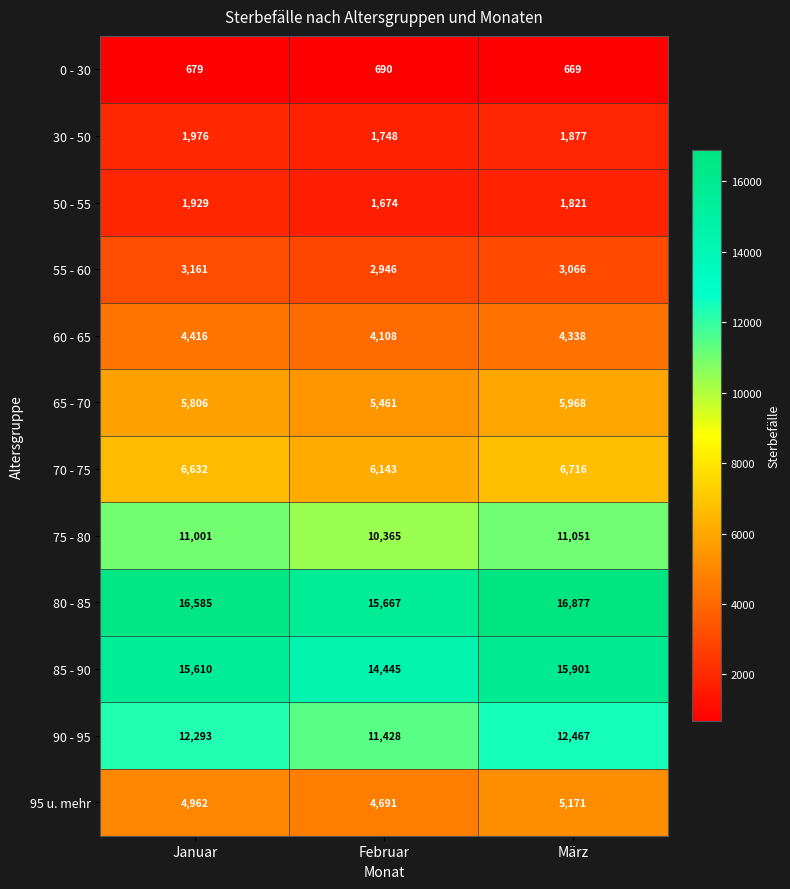

List the series in order of their peak value, highest first.

80 - 85, 85 - 90, 90 - 95, 75 - 80, 70 - 75, 65 - 70, 95 u. mehr, 60 - 65, 55 - 60, 30 - 50, 50 - 55, 0 - 30